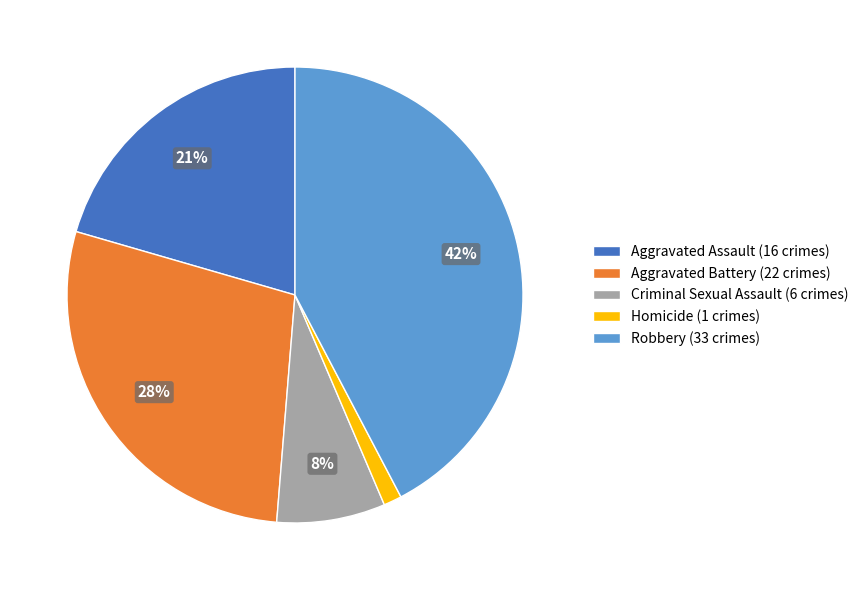

Which category has the biggest portion of the pie?

Robbery